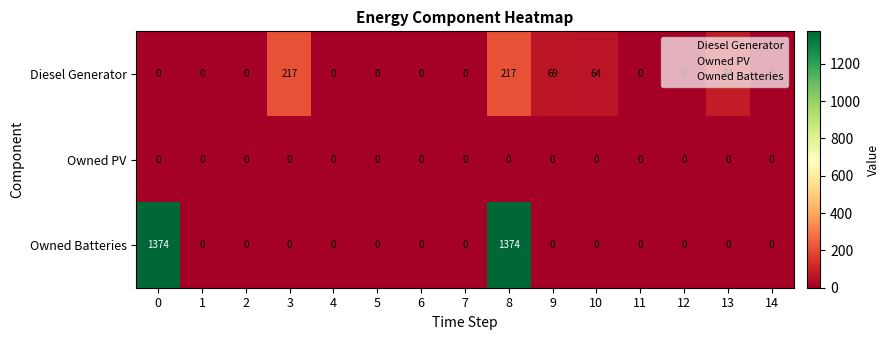

The value of Owned Batteries at 2 is 736. True or false?

False